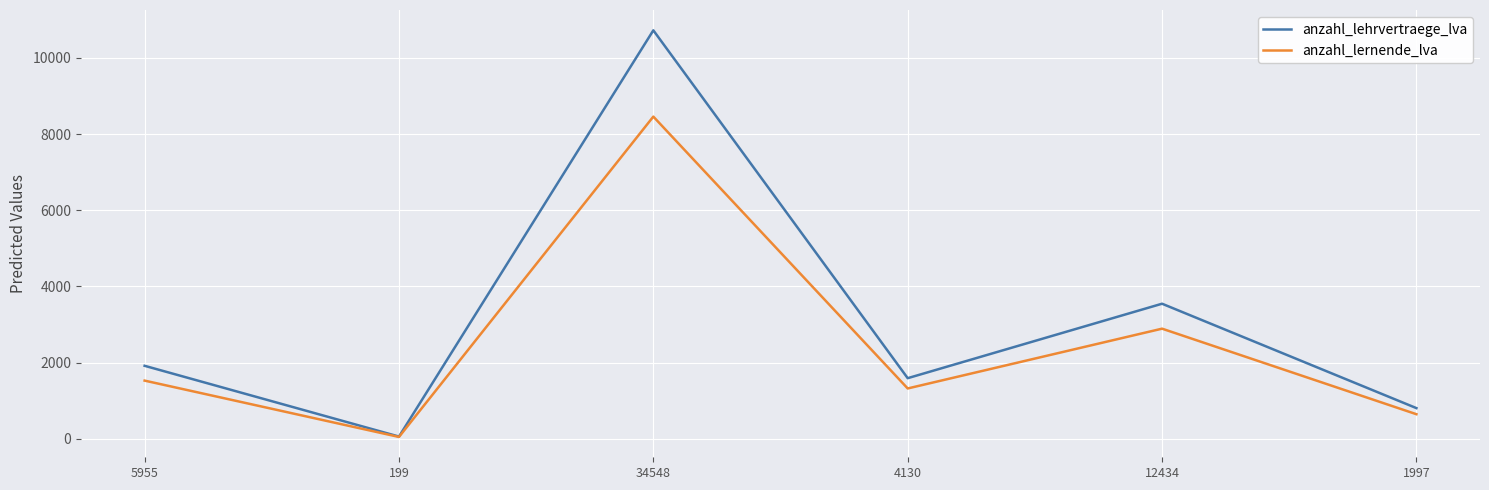

At which category does anzahl_lehrvertraege_lva reach its first local peak?

34548